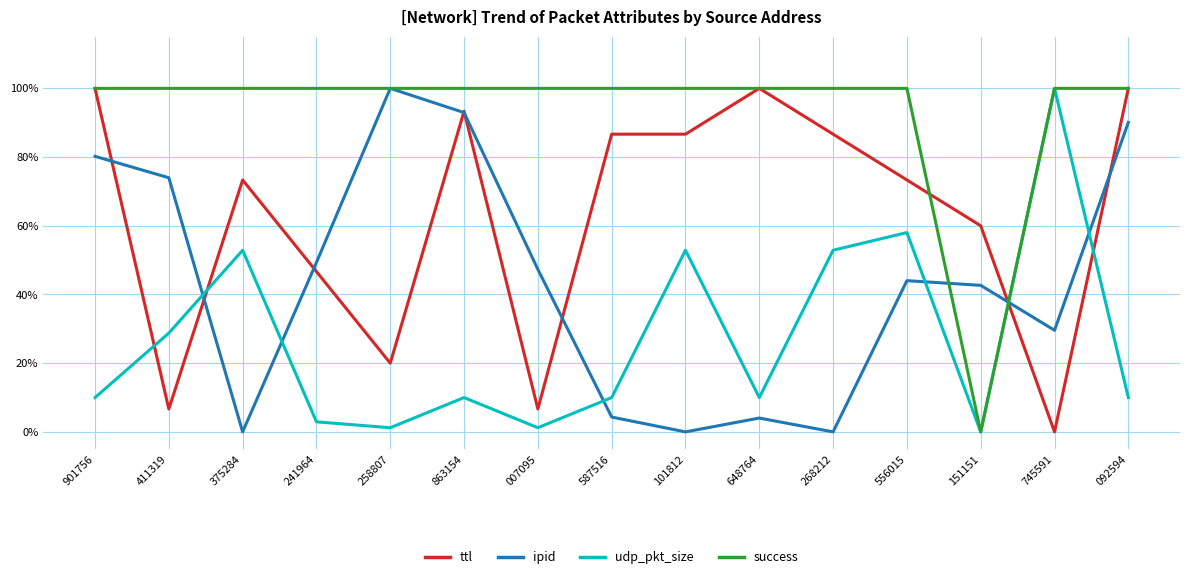

True or false: ipid has more than 0 points higher than both neighbors.

True